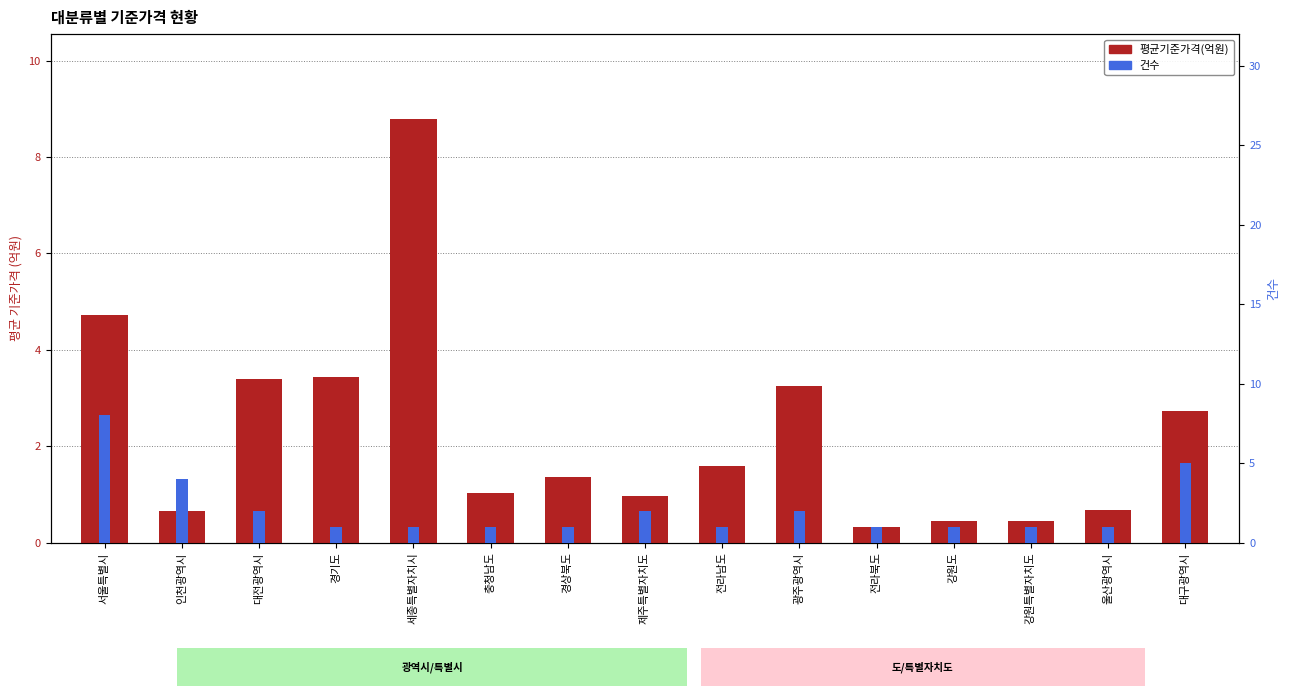

How many values are below 1?

6